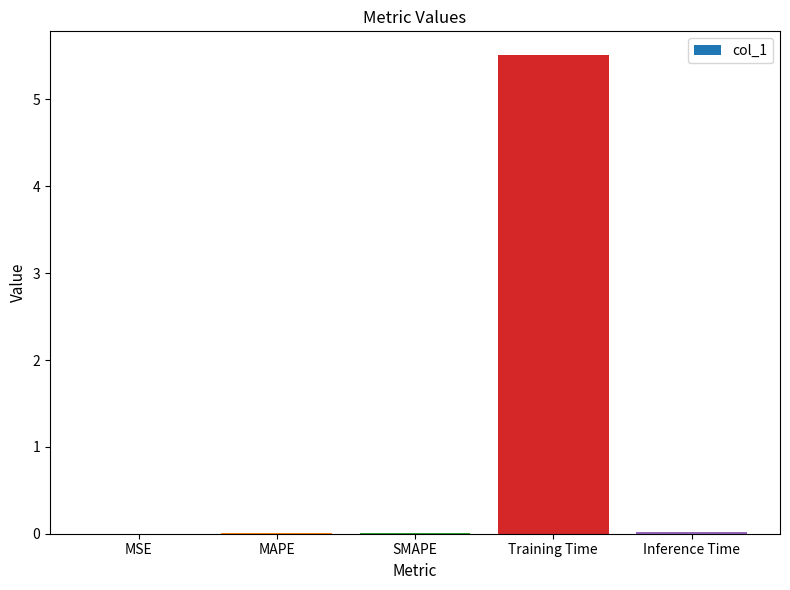

The value at Training Time is 5.5. True or false?

True